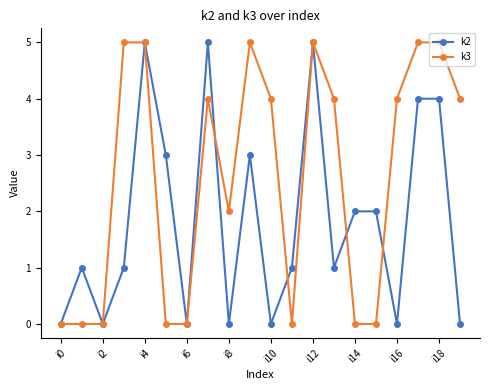

Does the chart display data point markers on the line(s)?

Yes